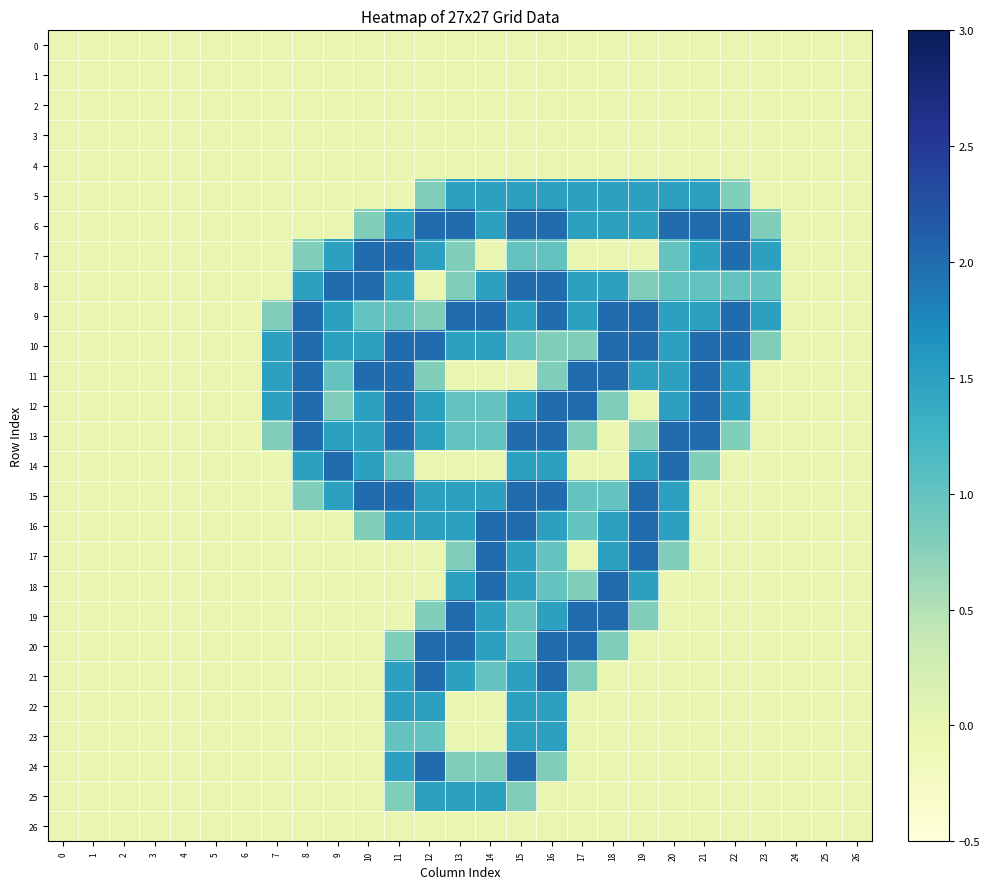

Reading left to right, list all the values displayed in this chart.

0: 0=0.0	1=0.0	2=0.0	3=0.0	4=0.0	5=0.0	6=0.0	7=0.0	8=0.0	9=0.0	10=0.0	11=0.0	12=0.0	13=0.0	14=0.0	15=0.0	16=0.0	17=0.0	18=0.0	19=0.0	20=0.0	21=0.0	22=0.0	23=0.0	24=0.0	25=0.0	26=0.0
1: 0=0.0	1=0.0	2=0.0	3=0.0	4=0.0	5=0.0	6=0.0	7=0.0	8=0.0	9=0.0	10=0.0	11=0.0	12=0.0	13=0.0	14=0.0	15=0.0	16=0.0	17=0.0	18=0.0	19=0.0	20=0.0	21=0.0	22=0.0	23=0.0	24=0.0	25=0.0	26=0.0
2: 0=0.0	1=0.0	2=0.0	3=0.0	4=0.0	5=0.0	6=0.0	7=0.0	8=0.0	9=0.0	10=0.0	11=0.0	12=0.0	13=0.0	14=0.0	15=0.0	16=0.0	17=0.0	18=0.0	19=0.0	20=0.0	21=0.0	22=0.0	23=0.0	24=0.0	25=0.0	26=0.0
3: 0=0.0	1=0.0	2=0.0	3=0.0	4=0.0	5=0.0	6=0.0	7=0.0	8=0.0	9=0.0	10=0.0	11=0.0	12=0.0	13=0.0	14=0.0	15=0.0	16=0.0	17=0.0	18=0.0	19=0.0	20=0.0	21=0.0	22=0.0	23=0.0	24=0.0	25=0.0	26=0.0
4: 0=0.0	1=0.0	2=0.0	3=0.0	4=0.0	5=0.0	6=0.0	7=0.0	8=0.0	9=0.0	10=0.0	11=0.0	12=0.0	13=0.0	14=0.0	15=0.0	16=0.0	17=0.0	18=0.0	19=0.0	20=0.0	21=0.0	22=0.0	23=0.0	24=0.0	25=0.0	26=0.0
5: 0=0.0	1=0.0	2=0.0	3=0.0	4=0.0	5=0.0	6=0.0	7=0.0	8=0.0	9=0.0	10=0.0	11=0.0	12=0.8	13=1.5	14=1.5	15=1.5	16=1.5	17=1.5	18=1.5	19=1.5	20=1.5	21=1.5	22=0.8	23=0.0	24=0.0	25=0.0	26=0.0
6: 0=0.0	1=0.0	2=0.0	3=0.0	4=0.0	5=0.0	6=0.0	7=0.0	8=0.0	9=0.0	10=0.8	11=1.5	12=2.0	13=2.0	14=1.5	15=2.0	16=2.0	17=1.5	18=1.5	19=1.5	20=2.0	21=2.0	22=2.0	23=0.8	24=0.0	25=0.0	26=0.0
7: 0=0.0	1=0.0	2=0.0	3=0.0	4=0.0	5=0.0	6=0.0	7=0.0	8=0.8	9=1.5	10=2.0	11=2.0	12=1.5	13=0.8	14=0.0	15=1.0	16=1.0	17=0.0	18=0.0	19=0.0	20=1.0	21=1.5	22=2.0	23=1.5	24=0.0	25=0.0	26=0.0
8: 0=0.0	1=0.0	2=0.0	3=0.0	4=0.0	5=0.0	6=0.0	7=0.0	8=1.5	9=2.0	10=2.0	11=1.5	12=0.0	13=0.8	14=1.5	15=2.0	16=2.0	17=1.5	18=1.5	19=0.8	20=1.0	21=1.0	22=1.0	23=1.0	24=0.0	25=0.0	26=0.0
9: 0=0.0	1=0.0	2=0.0	3=0.0	4=0.0	5=0.0	6=0.0	7=0.8	8=2.0	9=1.5	10=1.0	11=1.0	12=0.8	13=2.0	14=2.0	15=1.5	16=2.0	17=1.5	18=2.0	19=2.0	20=1.5	21=1.5	22=2.0	23=1.5	24=0.0	25=0.0	26=0.0
10: 0=0.0	1=0.0	2=0.0	3=0.0	4=0.0	5=0.0	6=0.0	7=1.5	8=2.0	9=1.5	10=1.5	11=2.0	12=2.0	13=1.5	14=1.5	15=1.0	16=0.8	17=0.8	18=2.0	19=2.0	20=1.5	21=2.0	22=2.0	23=0.8	24=0.0	25=0.0	26=0.0
11: 0=0.0	1=0.0	2=0.0	3=0.0	4=0.0	5=0.0	6=0.0	7=1.5	8=2.0	9=1.0	10=2.0	11=2.0	12=0.8	13=0.0	14=0.0	15=0.0	16=0.8	17=2.0	18=2.0	19=1.5	20=1.5	21=2.0	22=1.5	23=0.0	24=0.0	25=0.0	26=0.0
12: 0=0.0	1=0.0	2=0.0	3=0.0	4=0.0	5=0.0	6=0.0	7=1.5	8=2.0	9=0.8	10=1.5	11=2.0	12=1.5	13=1.0	14=1.0	15=1.5	16=2.0	17=2.0	18=0.8	19=0.0	20=1.5	21=2.0	22=1.5	23=0.0	24=0.0	25=0.0	26=0.0
13: 0=0.0	1=0.0	2=0.0	3=0.0	4=0.0	5=0.0	6=0.0	7=0.8	8=2.0	9=1.5	10=1.5	11=2.0	12=1.5	13=1.0	14=1.0	15=2.0	16=2.0	17=0.8	18=0.0	19=0.8	20=2.0	21=2.0	22=0.8	23=0.0	24=0.0	25=0.0	26=0.0
14: 0=0.0	1=0.0	2=0.0	3=0.0	4=0.0	5=0.0	6=0.0	7=0.0	8=1.5	9=2.0	10=1.5	11=1.0	12=0.0	13=0.0	14=0.0	15=1.5	16=1.5	17=0.0	18=0.0	19=1.5	20=2.0	21=0.8	22=0.0	23=0.0	24=0.0	25=0.0	26=0.0
15: 0=0.0	1=0.0	2=0.0	3=0.0	4=0.0	5=0.0	6=0.0	7=0.0	8=0.8	9=1.5	10=2.0	11=2.0	12=1.5	13=1.5	14=1.5	15=2.0	16=2.0	17=1.0	18=1.0	19=2.0	20=1.5	21=0.0	22=0.0	23=0.0	24=0.0	25=0.0	26=0.0
16: 0=0.0	1=0.0	2=0.0	3=0.0	4=0.0	5=0.0	6=0.0	7=0.0	8=0.0	9=0.0	10=0.8	11=1.5	12=1.5	13=1.5	14=2.0	15=2.0	16=1.5	17=1.0	18=1.5	19=2.0	20=1.5	21=0.0	22=0.0	23=0.0	24=0.0	25=0.0	26=0.0
17: 0=0.0	1=0.0	2=0.0	3=0.0	4=0.0	5=0.0	6=0.0	7=0.0	8=0.0	9=0.0	10=0.0	11=0.0	12=0.0	13=0.8	14=2.0	15=1.5	16=1.0	17=0.0	18=1.5	19=2.0	20=0.8	21=0.0	22=0.0	23=0.0	24=0.0	25=0.0	26=0.0
18: 0=0.0	1=0.0	2=0.0	3=0.0	4=0.0	5=0.0	6=0.0	7=0.0	8=0.0	9=0.0	10=0.0	11=0.0	12=0.0	13=1.5	14=2.0	15=1.5	16=1.0	17=0.8	18=2.0	19=1.5	20=0.0	21=0.0	22=0.0	23=0.0	24=0.0	25=0.0	26=0.0
19: 0=0.0	1=0.0	2=0.0	3=0.0	4=0.0	5=0.0	6=0.0	7=0.0	8=0.0	9=0.0	10=0.0	11=0.0	12=0.8	13=2.0	14=1.5	15=1.0	16=1.5	17=2.0	18=2.0	19=0.8	20=0.0	21=0.0	22=0.0	23=0.0	24=0.0	25=0.0	26=0.0
20: 0=0.0	1=0.0	2=0.0	3=0.0	4=0.0	5=0.0	6=0.0	7=0.0	8=0.0	9=0.0	10=0.0	11=0.8	12=2.0	13=2.0	14=1.5	15=1.0	16=2.0	17=2.0	18=0.8	19=0.0	20=0.0	21=0.0	22=0.0	23=0.0	24=0.0	25=0.0	26=0.0
21: 0=0.0	1=0.0	2=0.0	3=0.0	4=0.0	5=0.0	6=0.0	7=0.0	8=0.0	9=0.0	10=0.0	11=1.5	12=2.0	13=1.5	14=1.0	15=1.5	16=2.0	17=0.8	18=0.0	19=0.0	20=0.0	21=0.0	22=0.0	23=0.0	24=0.0	25=0.0	26=0.0
22: 0=0.0	1=0.0	2=0.0	3=0.0	4=0.0	5=0.0	6=0.0	7=0.0	8=0.0	9=0.0	10=0.0	11=1.5	12=1.5	13=0.0	14=0.0	15=1.5	16=1.5	17=0.0	18=0.0	19=0.0	20=0.0	21=0.0	22=0.0	23=0.0	24=0.0	25=0.0	26=0.0
23: 0=0.0	1=0.0	2=0.0	3=0.0	4=0.0	5=0.0	6=0.0	7=0.0	8=0.0	9=0.0	10=0.0	11=1.0	12=1.0	13=0.0	14=0.0	15=1.5	16=1.5	17=0.0	18=0.0	19=0.0	20=0.0	21=0.0	22=0.0	23=0.0	24=0.0	25=0.0	26=0.0
24: 0=0.0	1=0.0	2=0.0	3=0.0	4=0.0	5=0.0	6=0.0	7=0.0	8=0.0	9=0.0	10=0.0	11=1.5	12=2.0	13=0.8	14=0.8	15=2.0	16=0.8	17=0.0	18=0.0	19=0.0	20=0.0	21=0.0	22=0.0	23=0.0	24=0.0	25=0.0	26=0.0
25: 0=0.0	1=0.0	2=0.0	3=0.0	4=0.0	5=0.0	6=0.0	7=0.0	8=0.0	9=0.0	10=0.0	11=0.8	12=1.5	13=1.5	14=1.5	15=0.8	16=0.0	17=0.0	18=0.0	19=0.0	20=0.0	21=0.0	22=0.0	23=0.0	24=0.0	25=0.0	26=0.0
26: 0=0.0	1=0.0	2=0.0	3=0.0	4=0.0	5=0.0	6=0.0	7=0.0	8=0.0	9=0.0	10=0.0	11=0.0	12=0.0	13=0.0	14=0.0	15=0.0	16=0.0	17=0.0	18=0.0	19=0.0	20=0.0	21=0.0	22=0.0	23=0.0	24=0.0	25=0.0	26=0.0